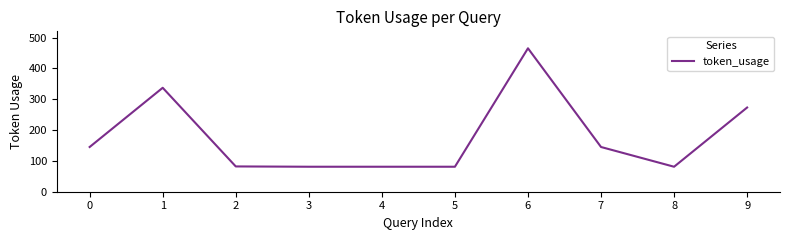

What is the difference between the maximum and minimum values?

384